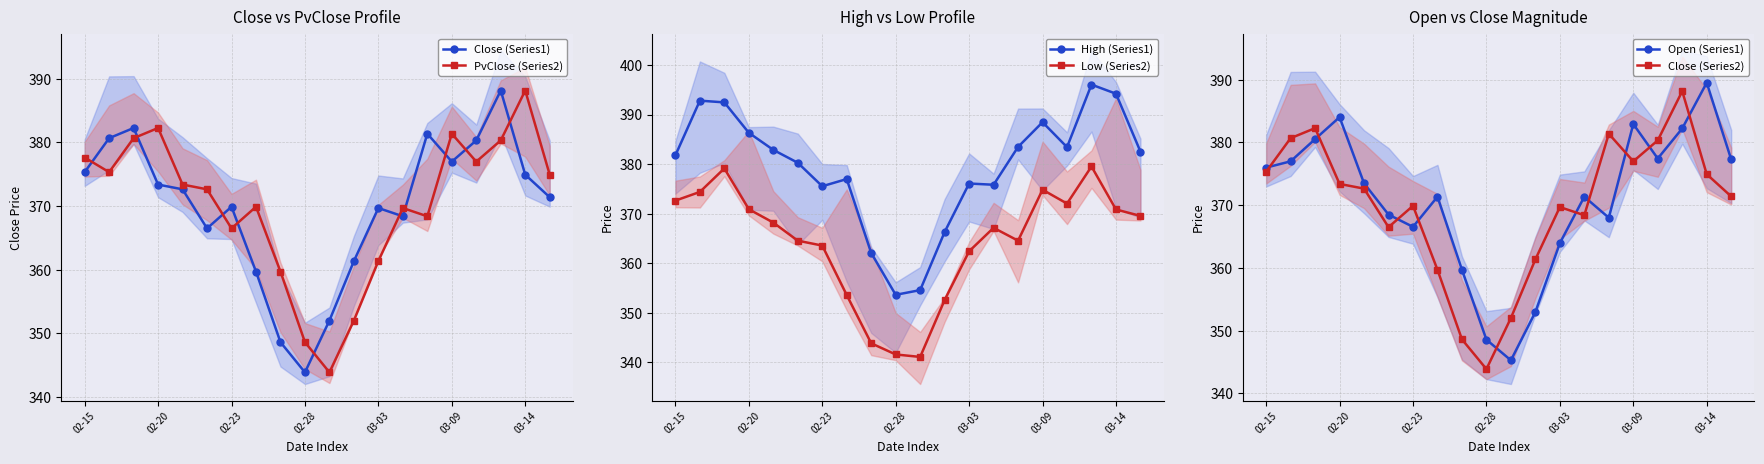

True or false: Open (Series1) has more than 1 points higher than both neighbors.

True